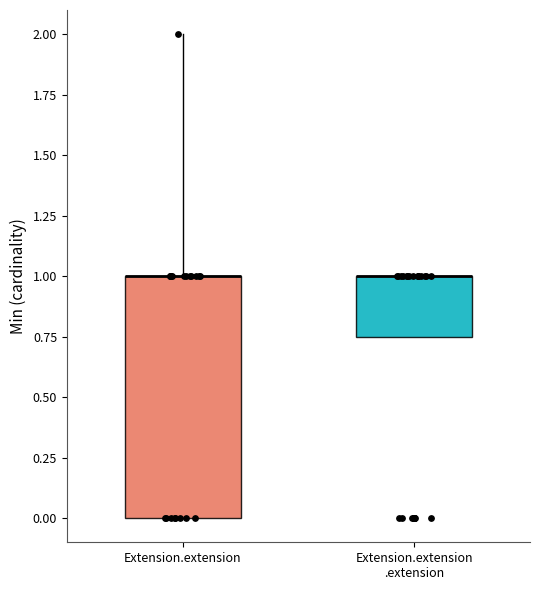

Which box is the tallest, from its lower edge to its upper edge?

Extension.extension